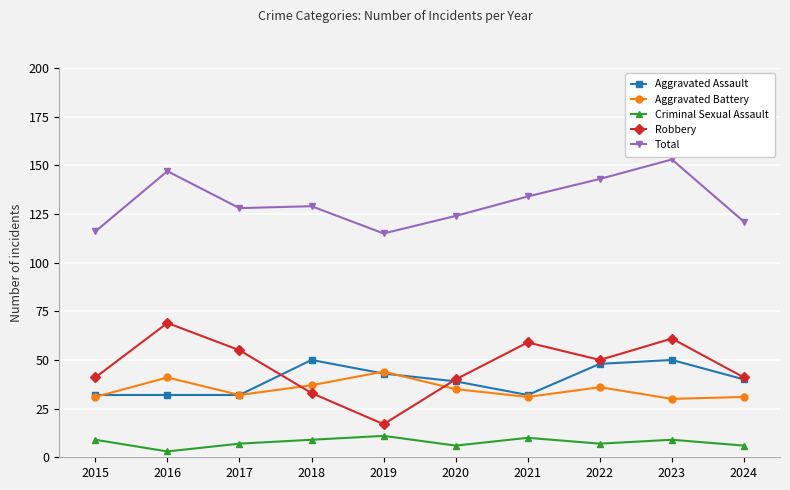

Where does the Aggravated Assault series first go above 40?

2018